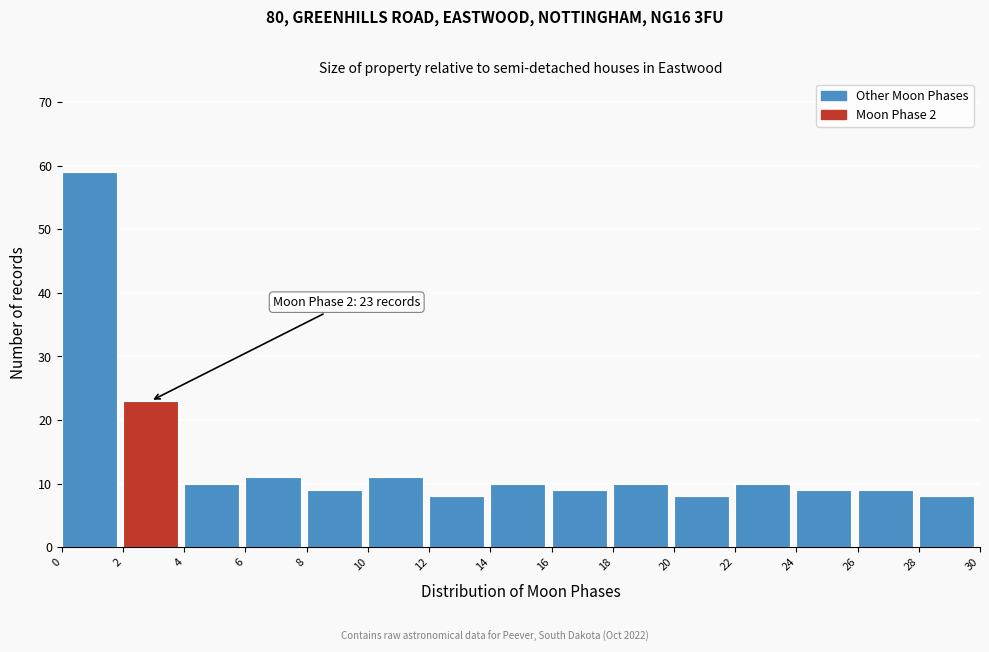

Which range on the x-axis has the tallest bar?

0 to 2